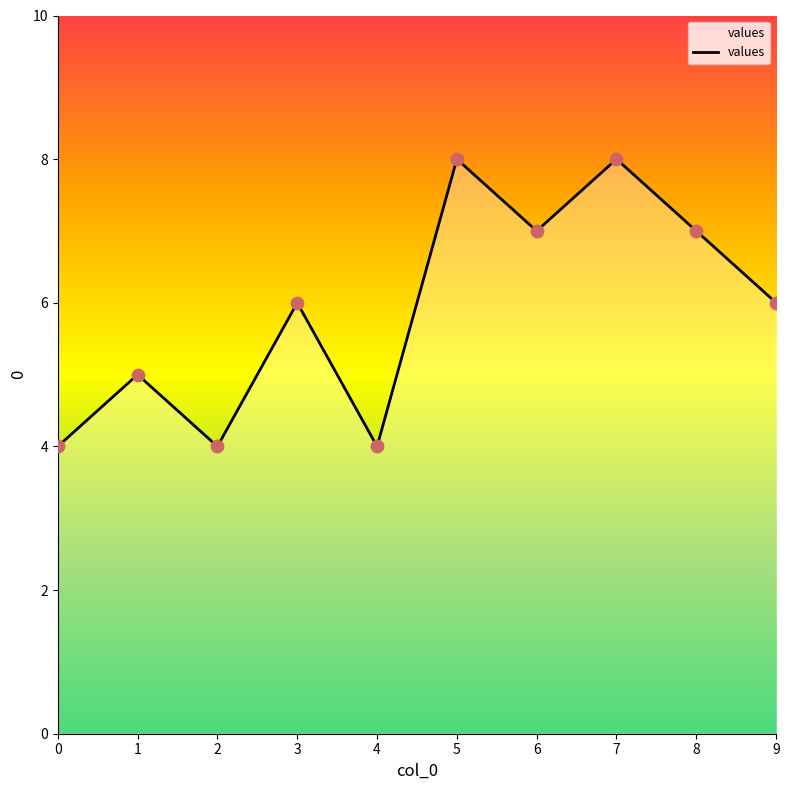

What is the change in value from 2 to 6?

+3